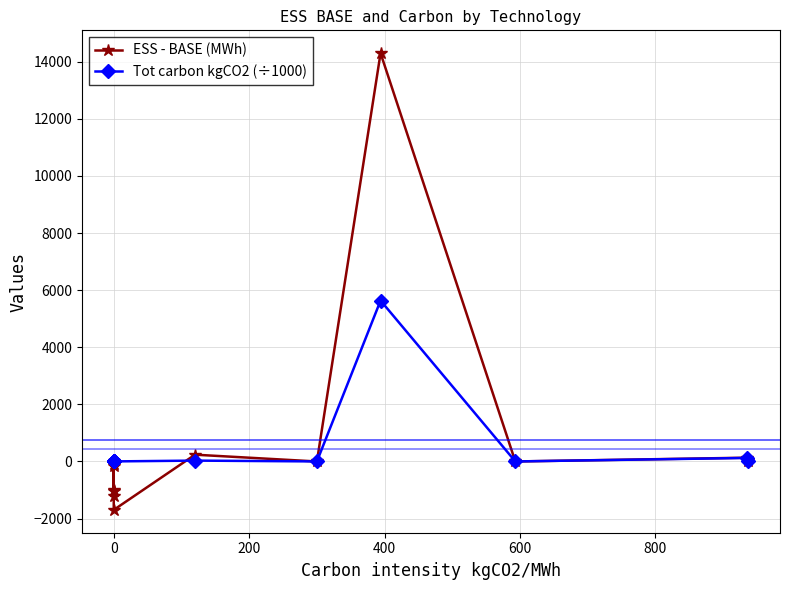

Reading left to right, transcribe all the data shown in this chart.

ESS - BASE (MWh): 9.0	-997.2	-1028.1	-76.7	-153.6	-1207.5	-1698.2	235.7	-2.7	14300.6	-2.4	130.1	19.0
Tot carbon kgCO2 (÷1000): 0.0	0.0	0.0	0.0	0.0	0.0	0.0	28.3	-0.8	5634.4	-1.4	121.6	17.8